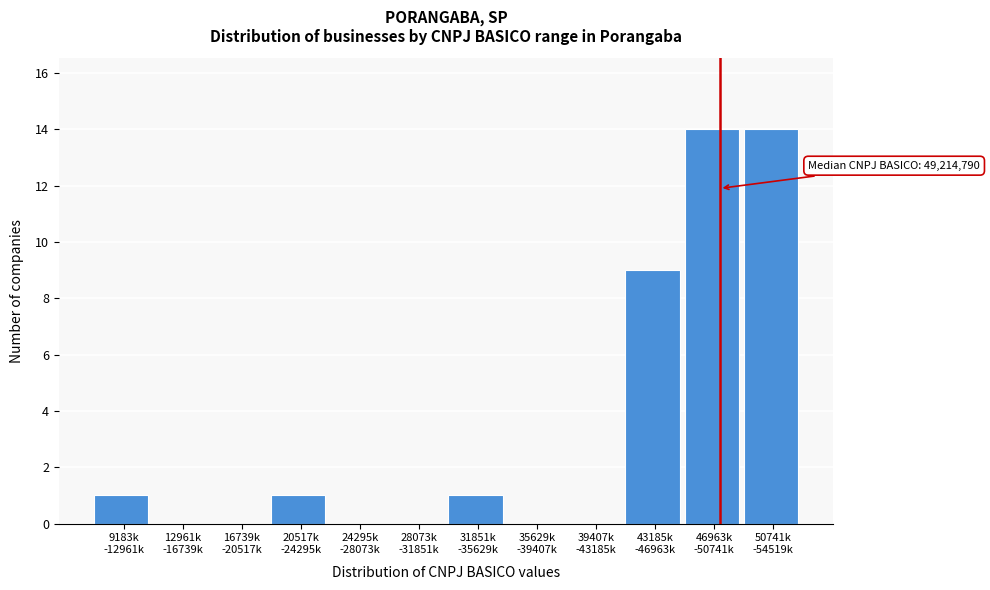

What is the maximum value shown in the chart?

14